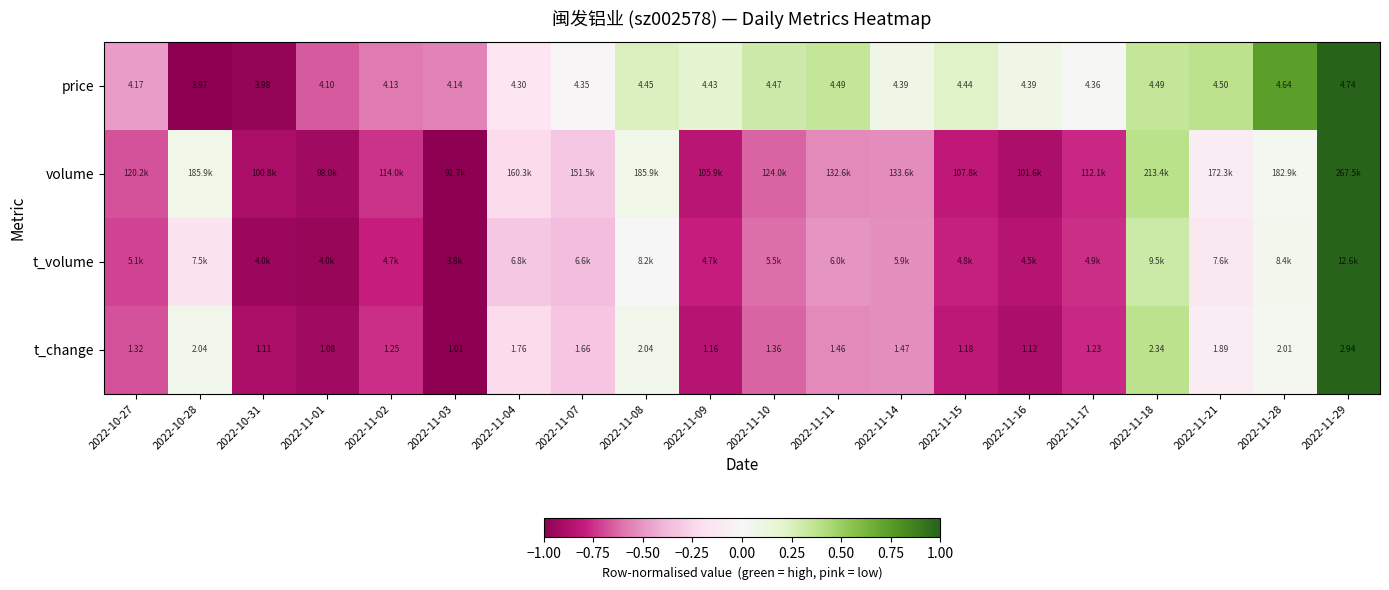

What value does the t_change series have at 2022-11-18?

0.4